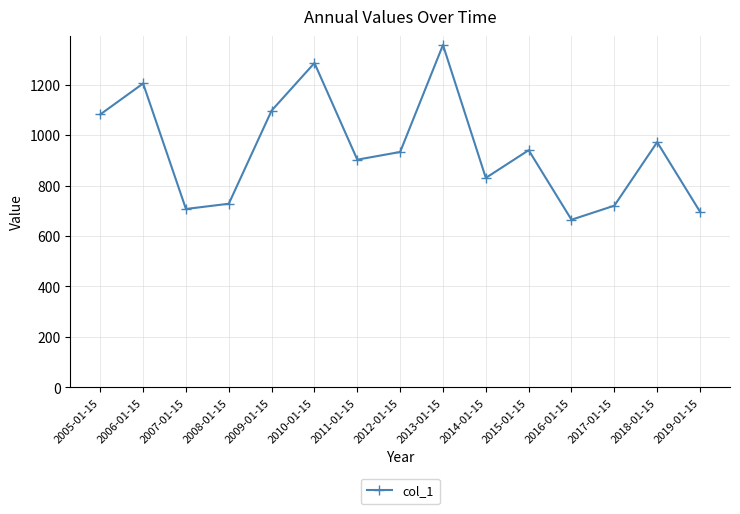

What is the sum of all values?

14118.0